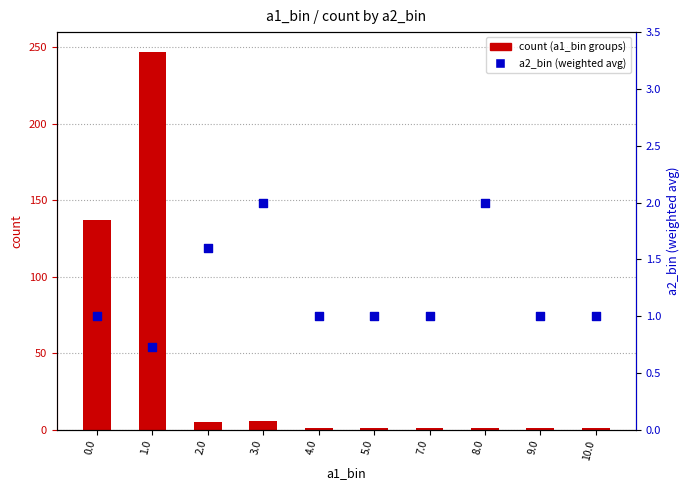

Which series has the largest Y range (max minus min)?

count (a1_bin groups)